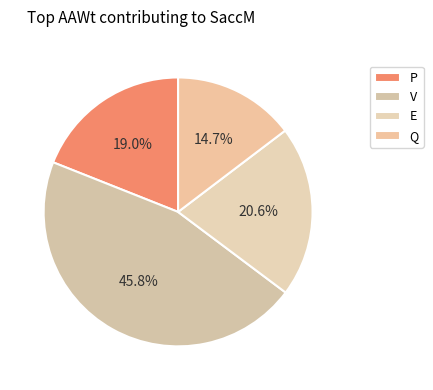

What is the largest slice in the pie chart?

V